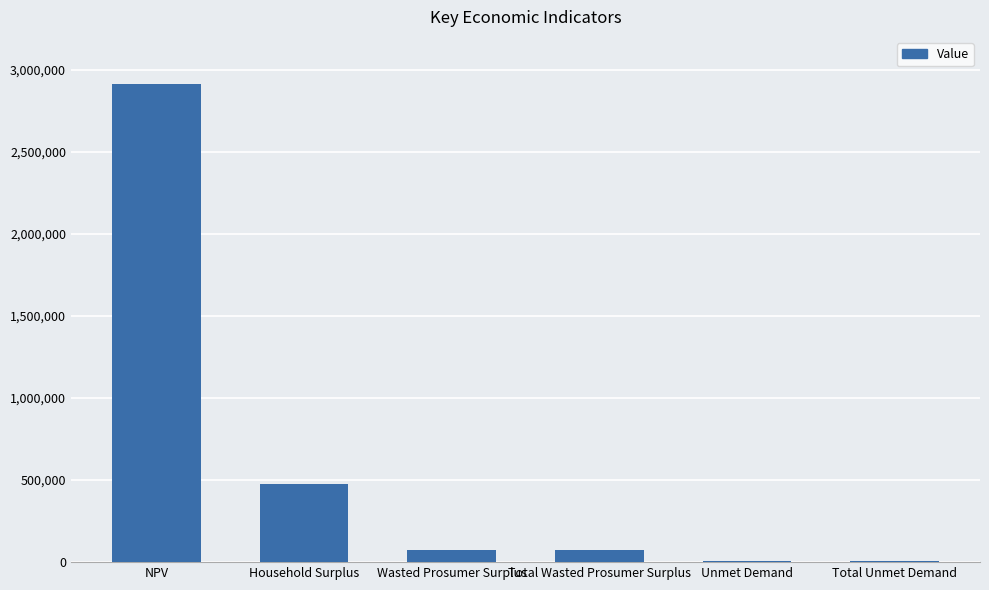

What is the change in value from Household Surplus to Total Wasted Prosumer Surplus?

-400465.4